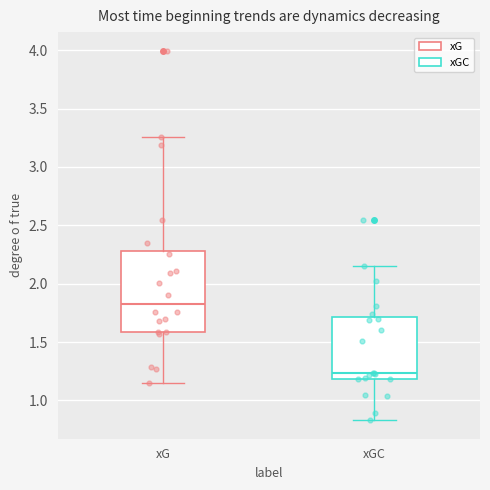

Where does the median line of the box for xGC sit on the y-axis? The values are not printed on the chart, so give them approximately, as read against the axis.

1.25